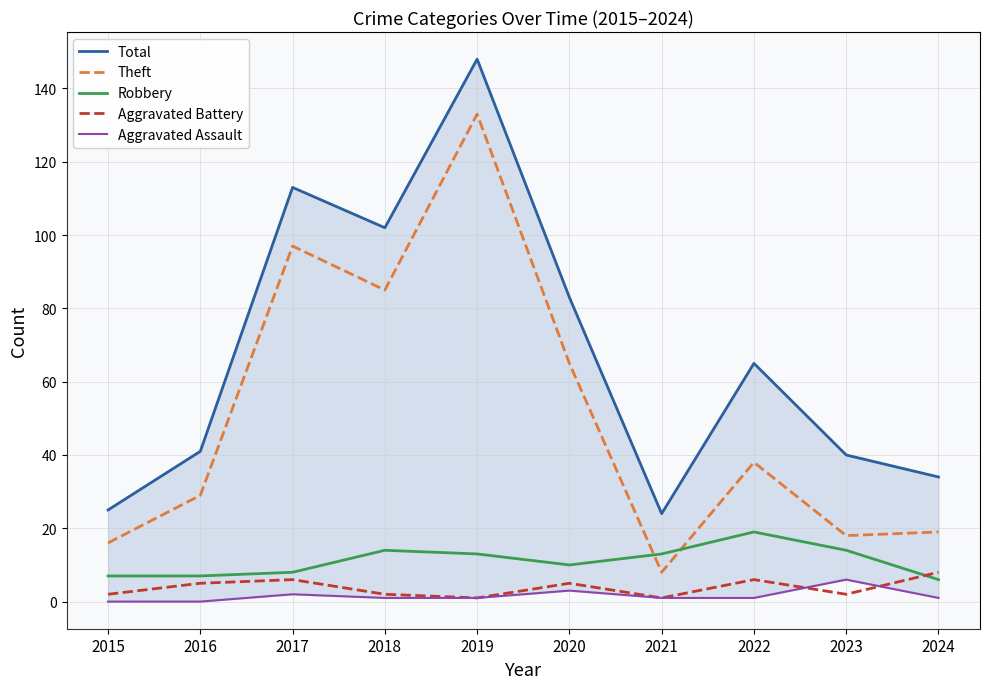

What is the difference between the Theft values at 2016 and 2019?

104